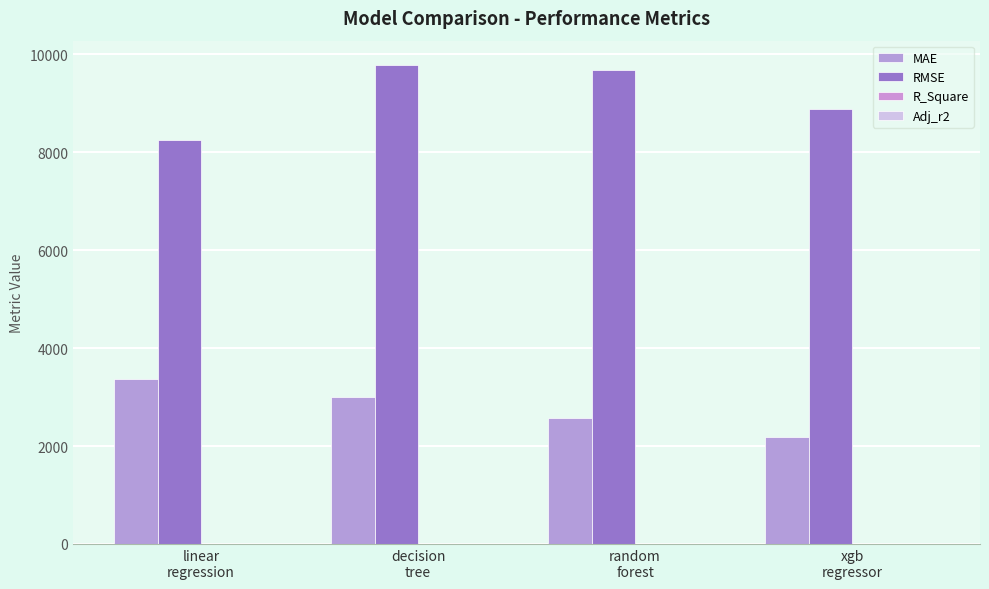

What is the average value of the MAE series?

2785.0